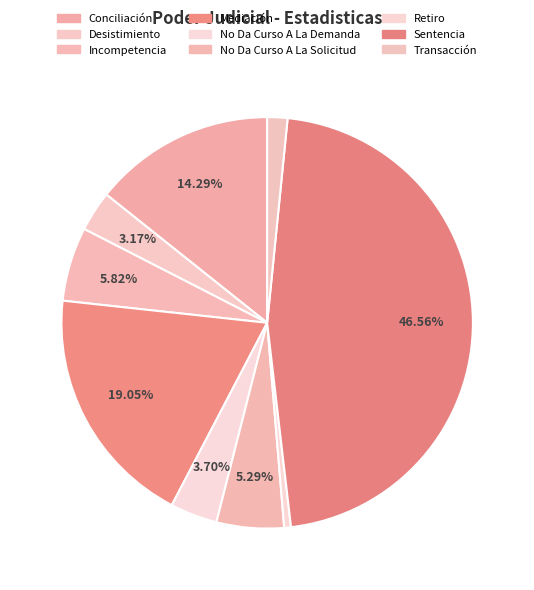

Count the number of slices in the pie.

9